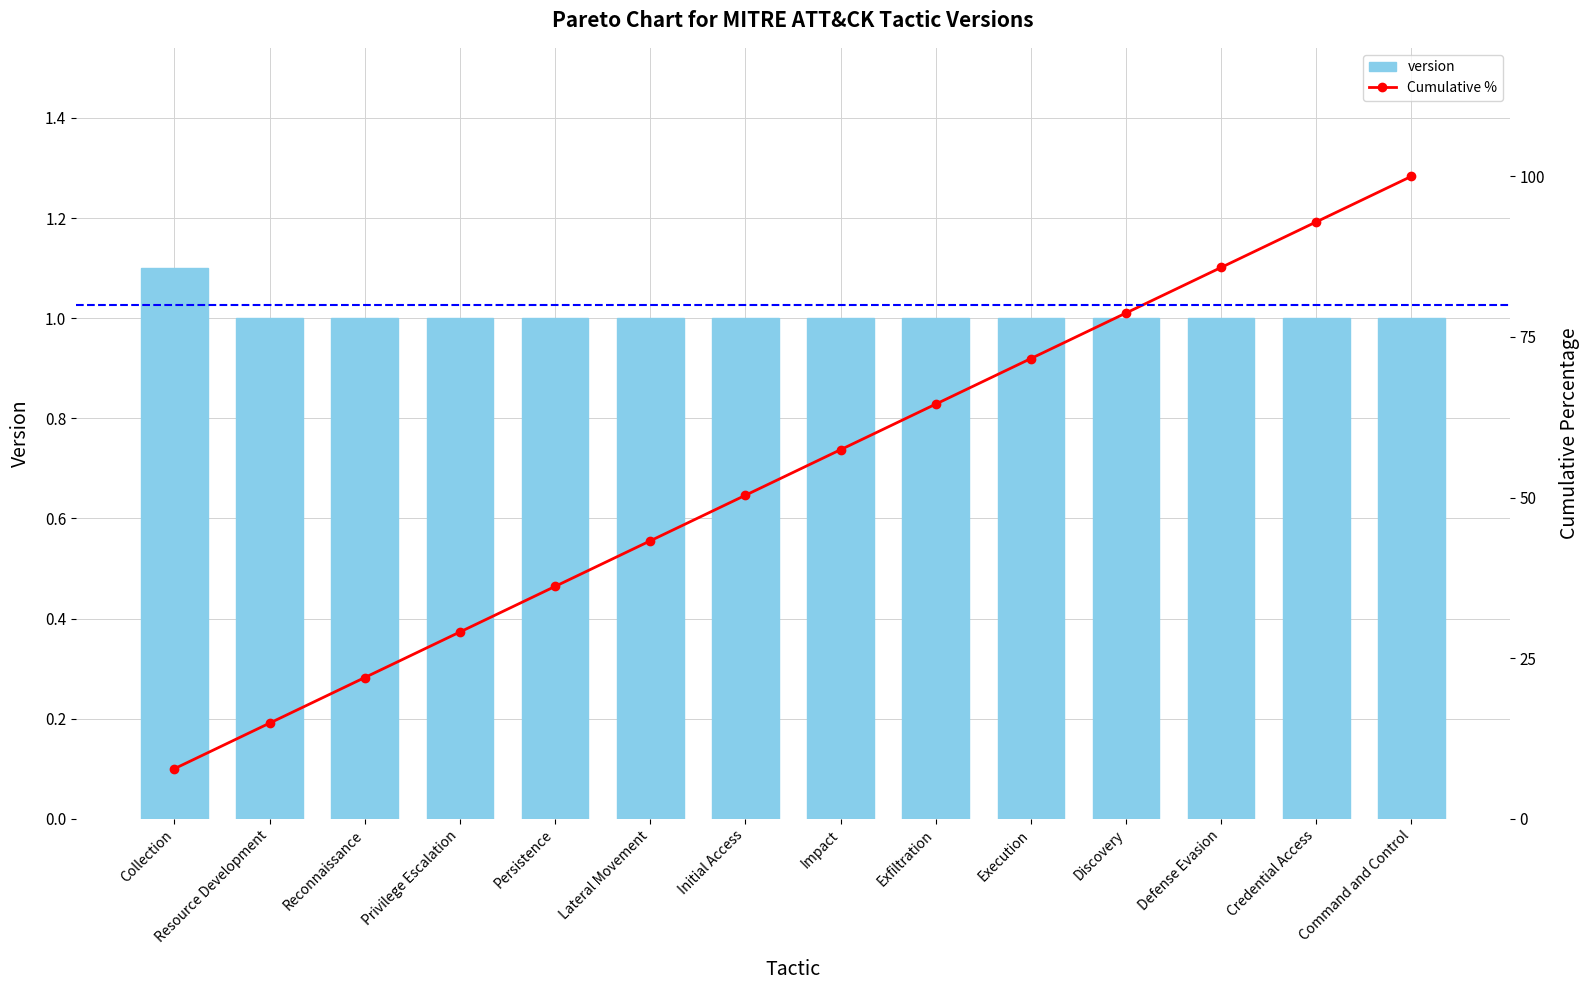

What is the sum of the Cumulative % values at Reconnaissance and Execution?

93.6